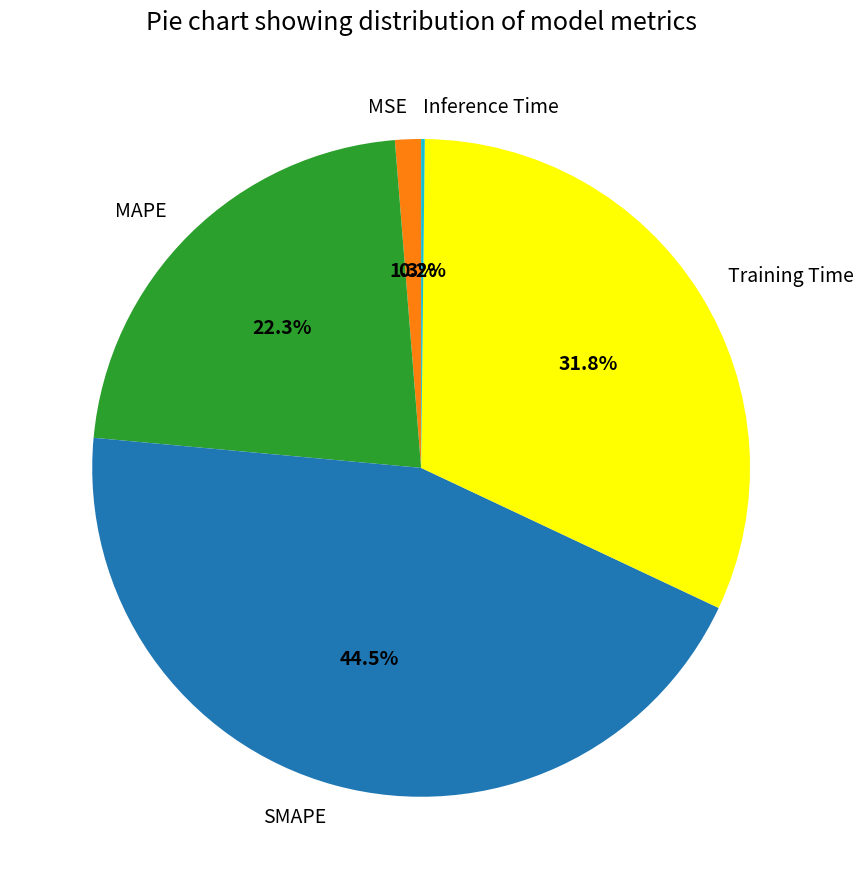

Does SMAPE account for over 50% of the chart?

No